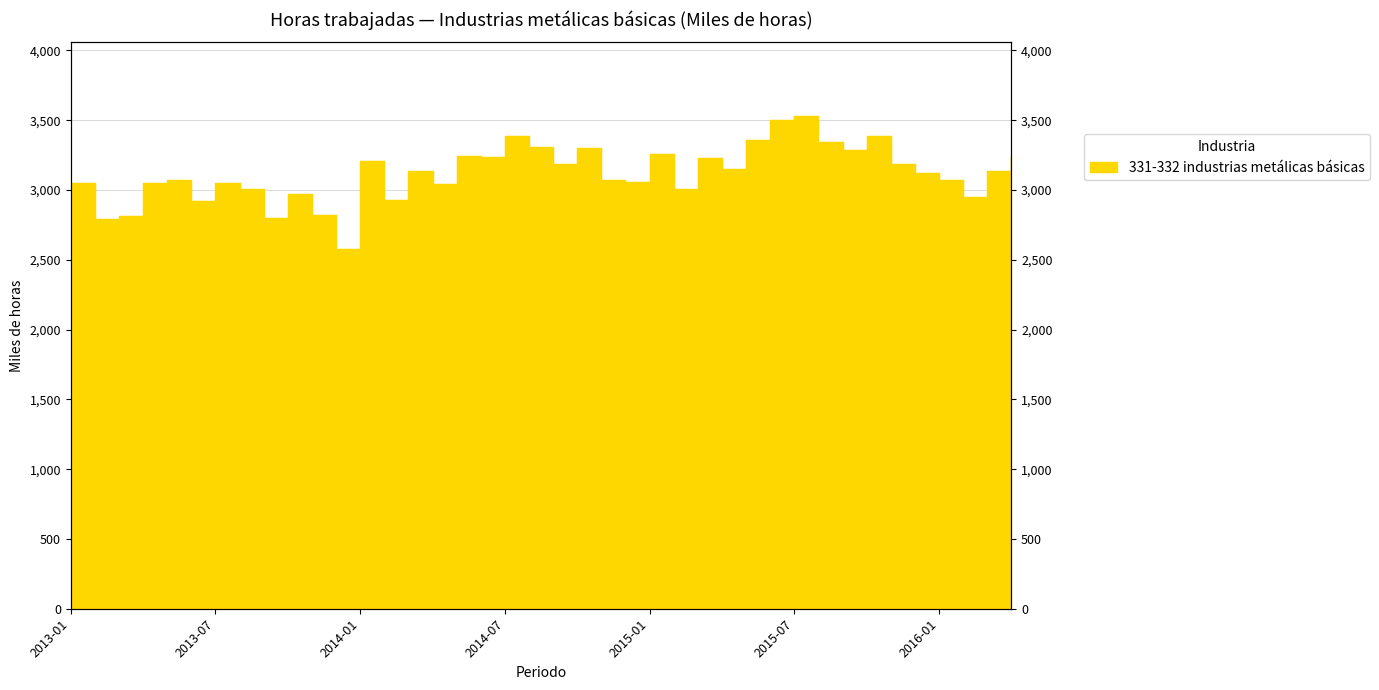

What position from the right is 2014-07?

22